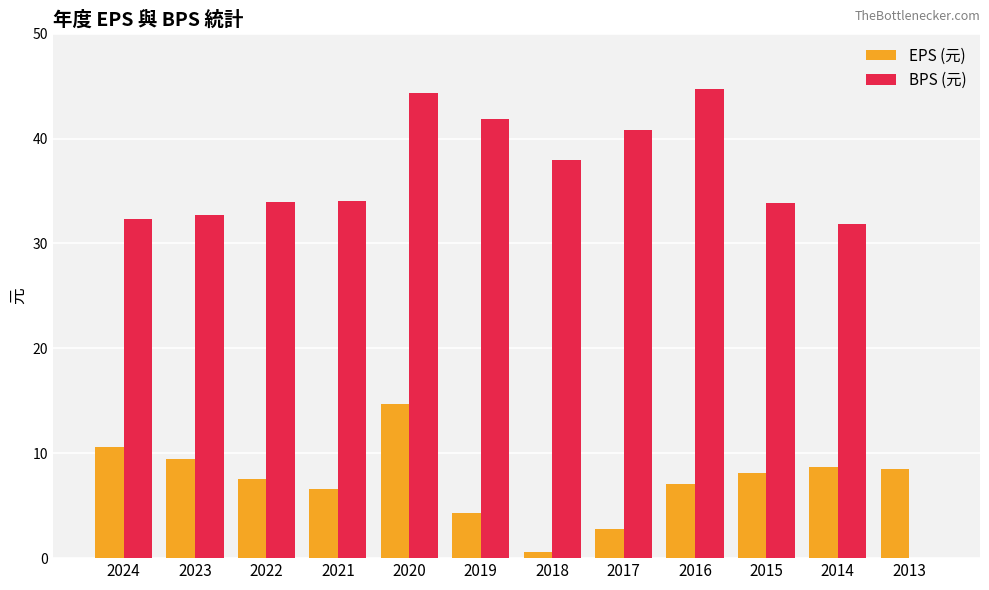

What is the maximum value for EPS (元)?

14.7